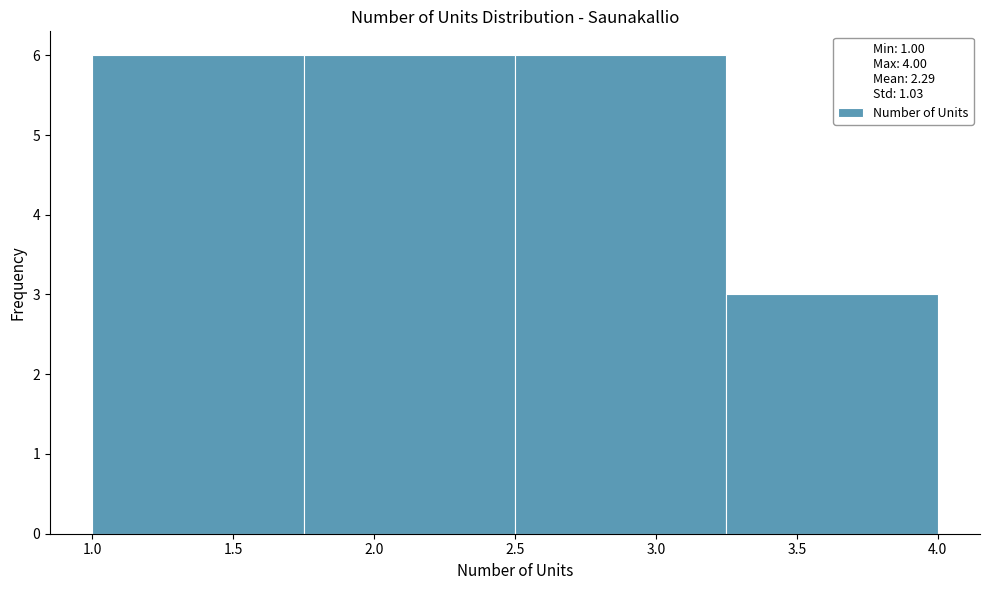

Reading left to right, list every bar in this chart as the range it spans on the x-axis followed by its height. The values are not printed on the chart, so give them approximately, as read against the axis.

1.00 to 1.75: 6
1.75 to 2.50: 6
2.50 to 3.25: 6
3.25 to 4.00: 3